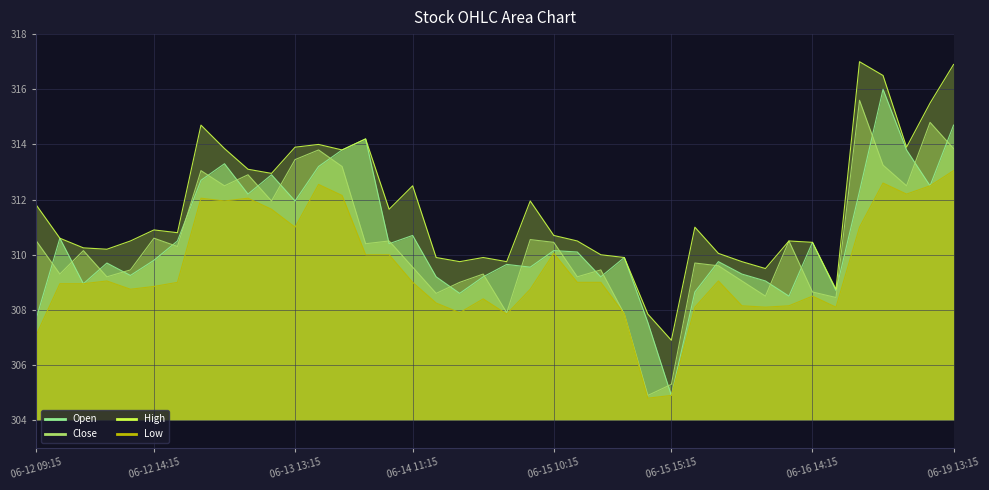

At which label does Close first exceed 310?

06-12 09:15